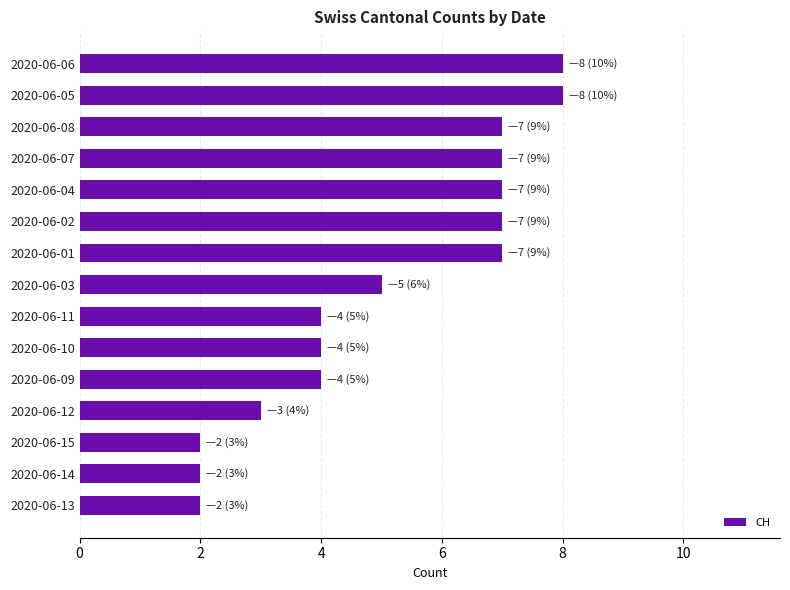

What is the change in value from 2020-06-10 to 2020-06-02?

+3